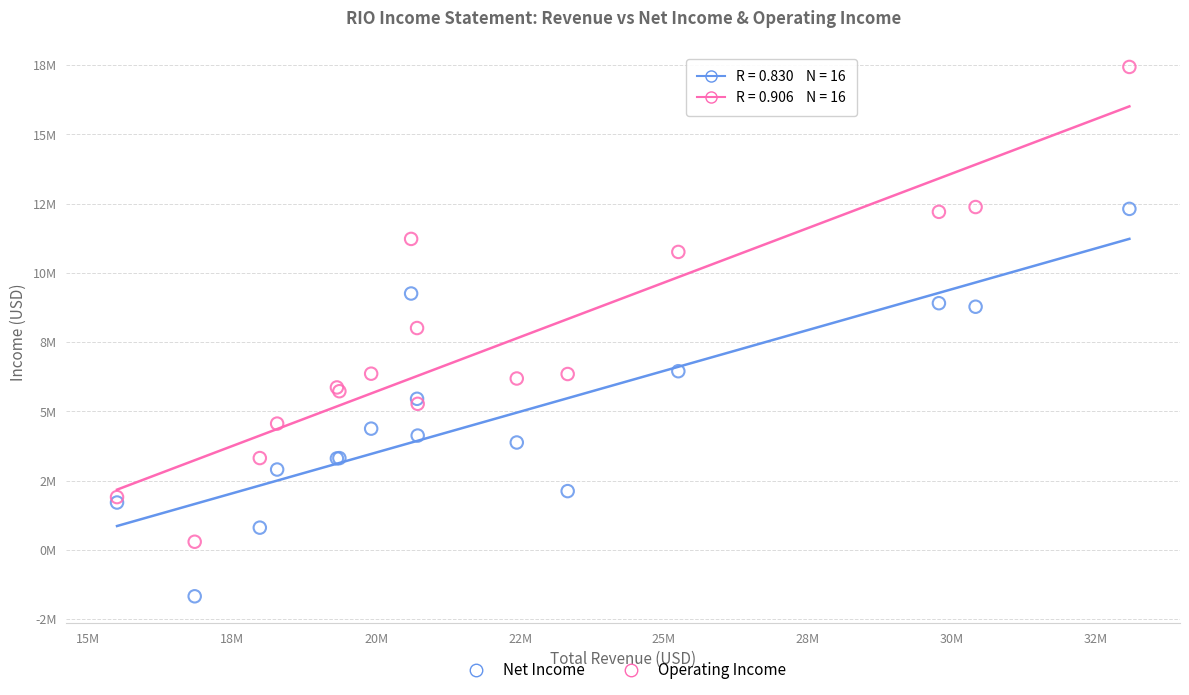

What are all the series names shown in the legend?

Net Income, Operating Income